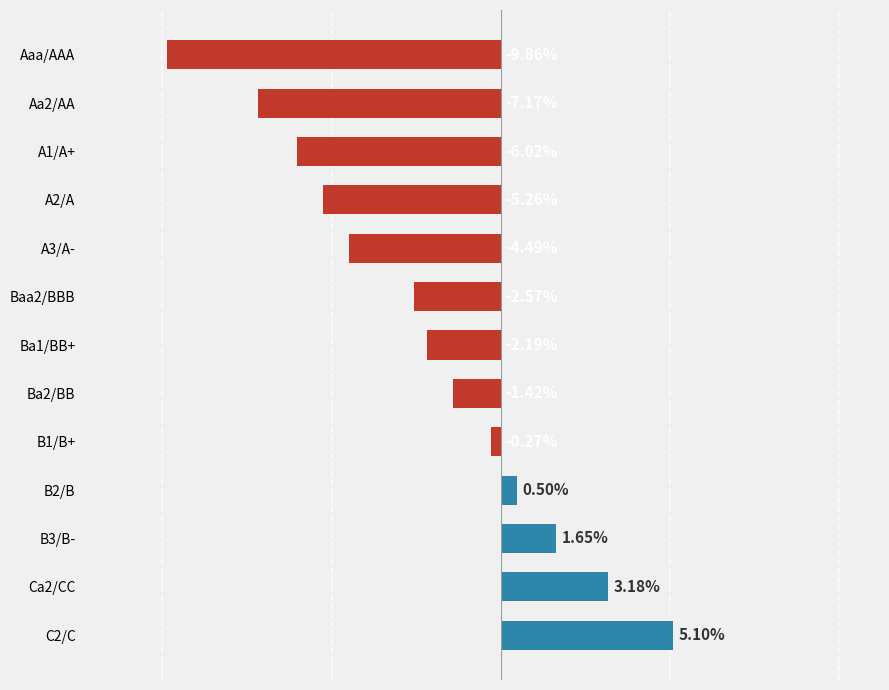

Between Ba1/BB+ and A3/A-, which is larger?

Ba1/BB+